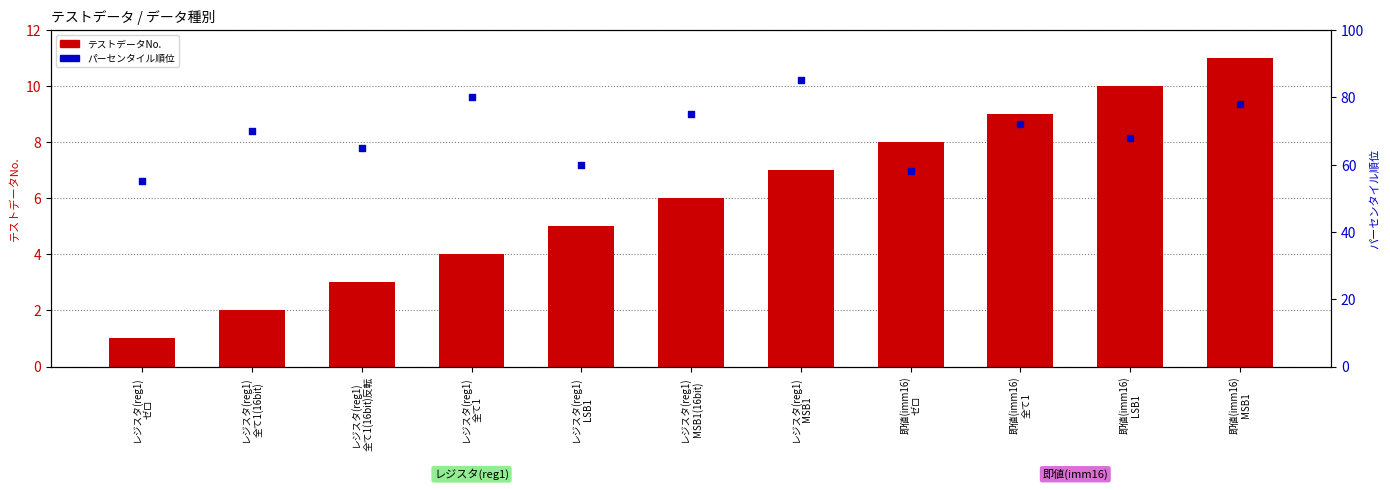

Is the value of テストデータNo. at レジスタ(reg1)
ゼロ greater than the value of パーセンタイル順位 at レジスタ(reg1)
ゼロ?

No